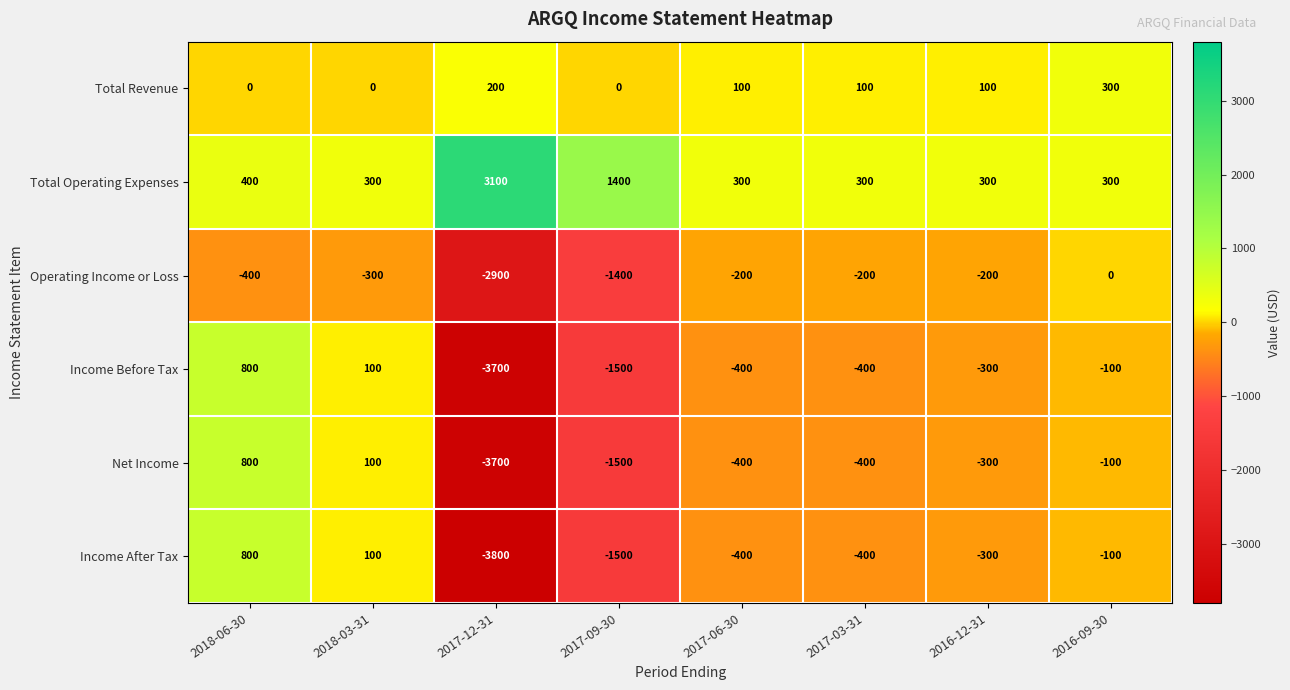

Which series has the widest spread of values?

Income After Tax